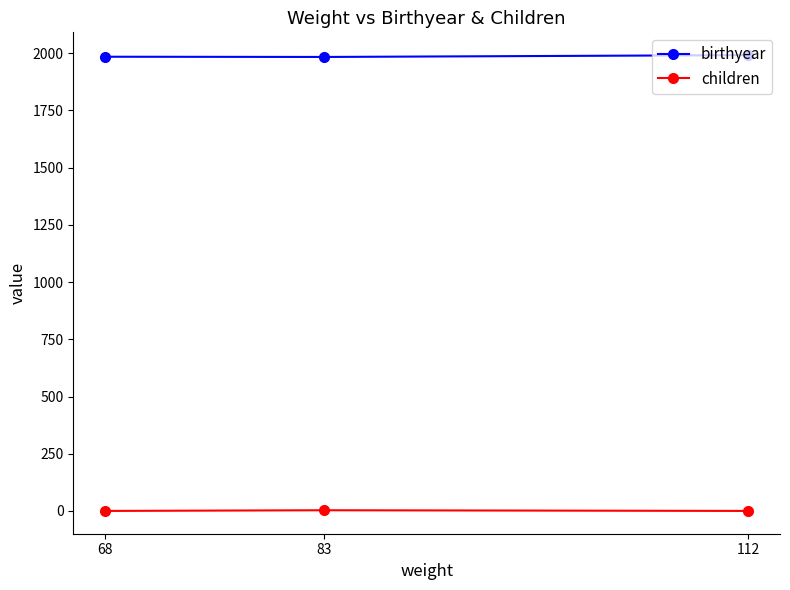

What is the maximum value for children?

3